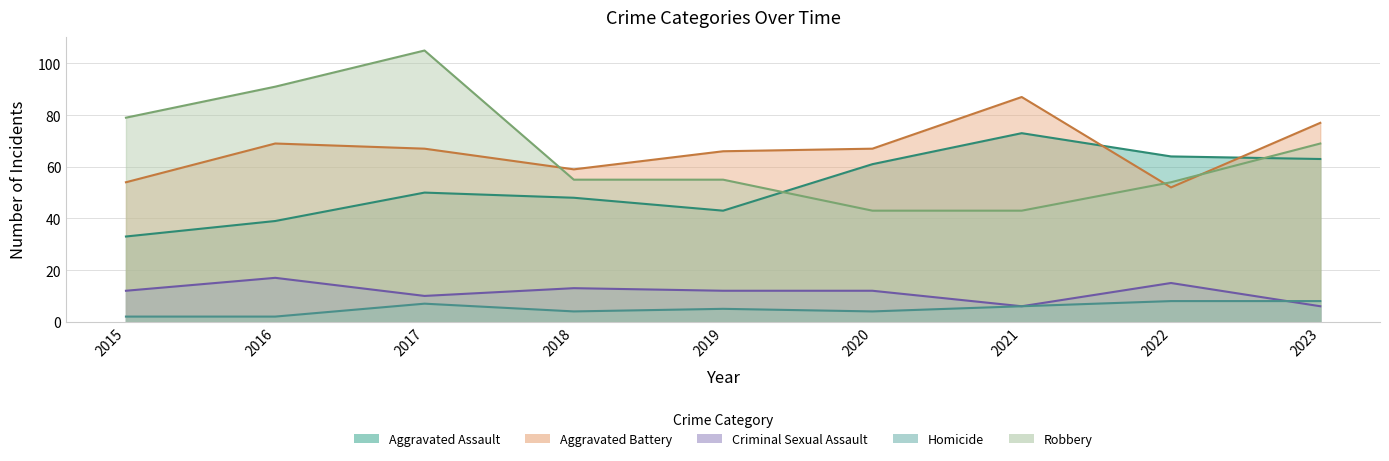

How many values in the Robbery series are below 55?

3